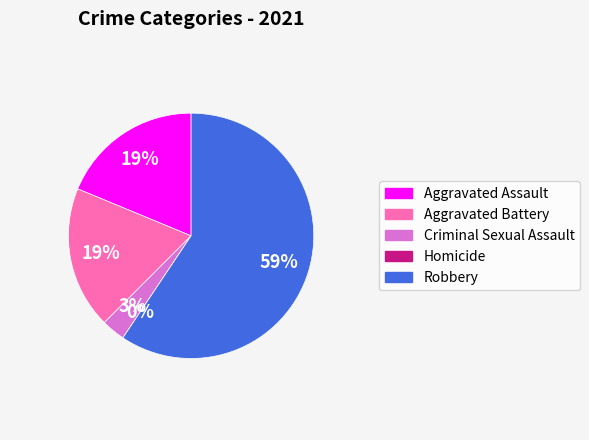

Is Homicide the majority of the pie?

No